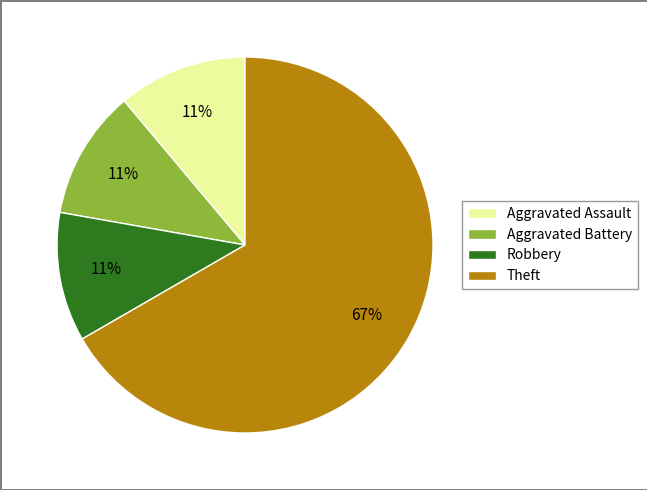

What is the largest slice in the pie chart?

Theft